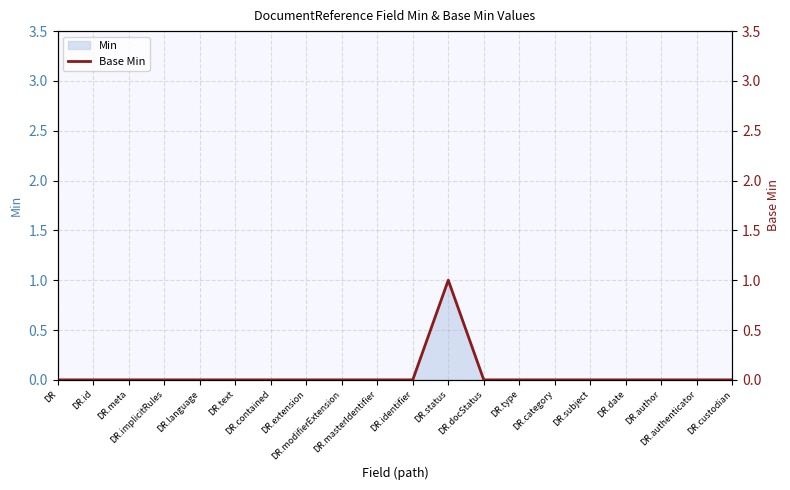

Rank the categories by value from lowest to highest.

DR, DR.id, DR.meta, DR.implicitRules, DR.language, DR.text, DR.contained, DR.extension, DR.modifierExtension, DR.masterIdentifier, DR.identifier, DR.docStatus, DR.type, DR.category, DR.subject, DR.date, DR.author, DR.authenticator, DR.custodian, DR.status